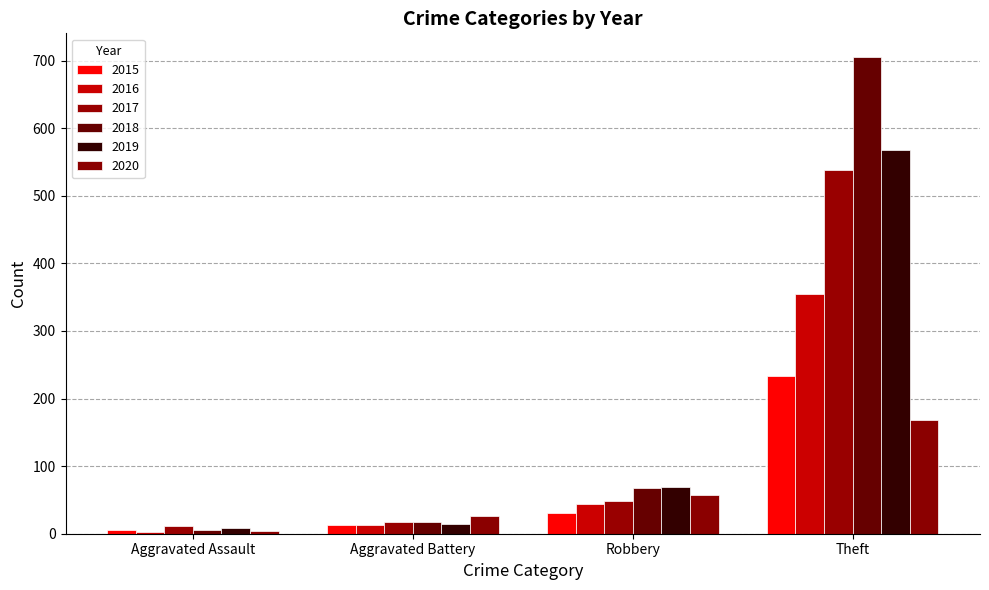

Is it true that 2015 equals 30 at Robbery?

True